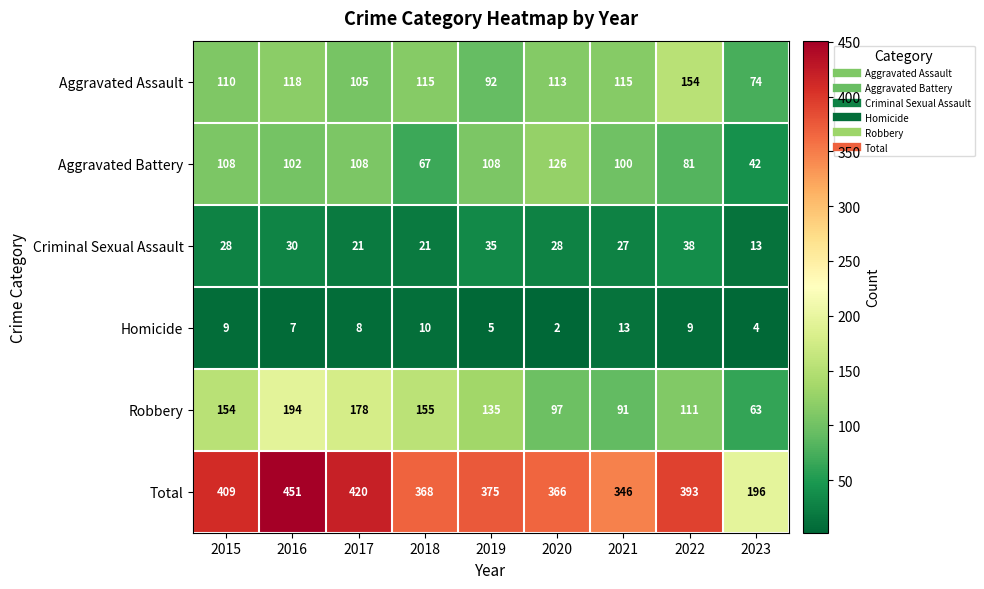

What is the difference between the Aggravated Assault values at 2017 and 2018?

10